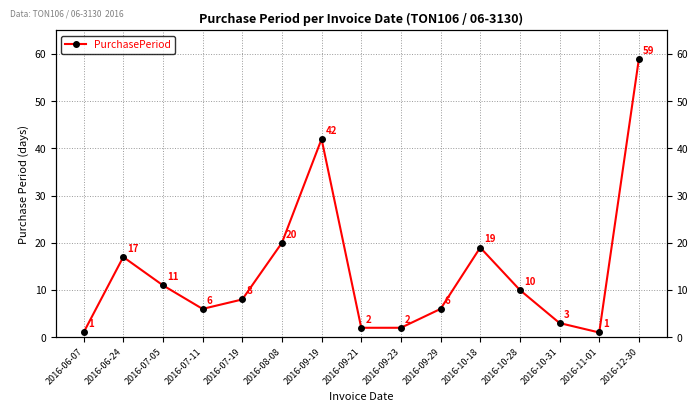

What is the value of the 4th point from the left?

6